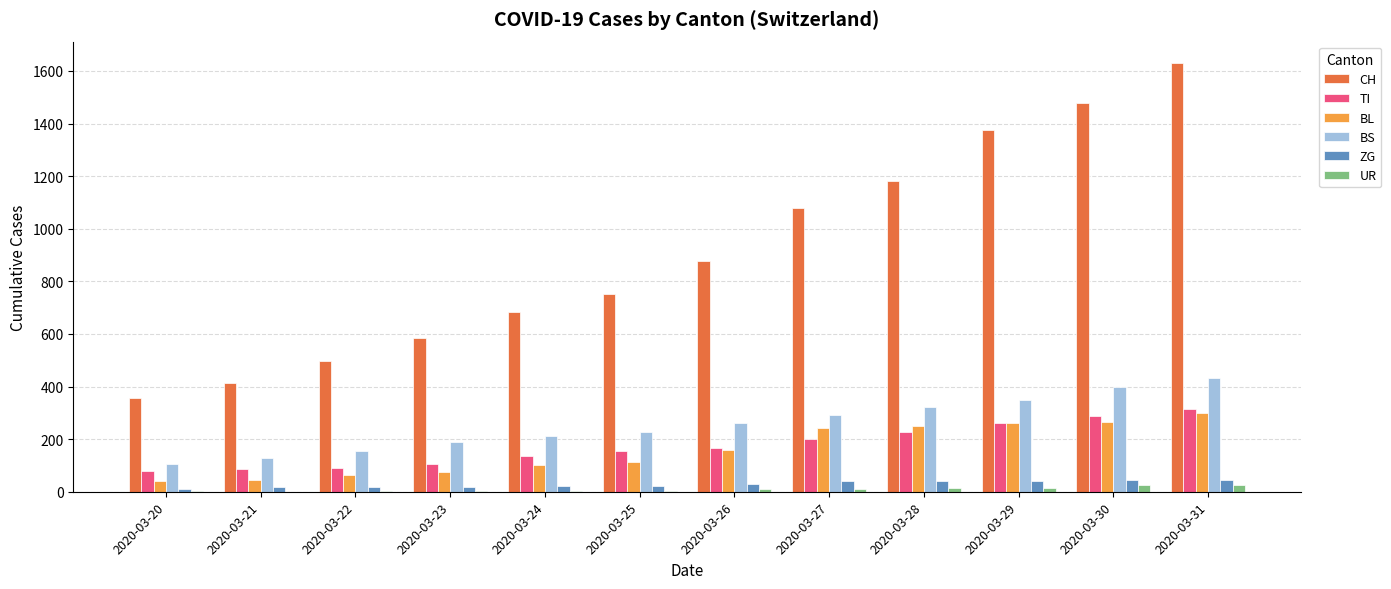

What is the greatest value displayed?

1630